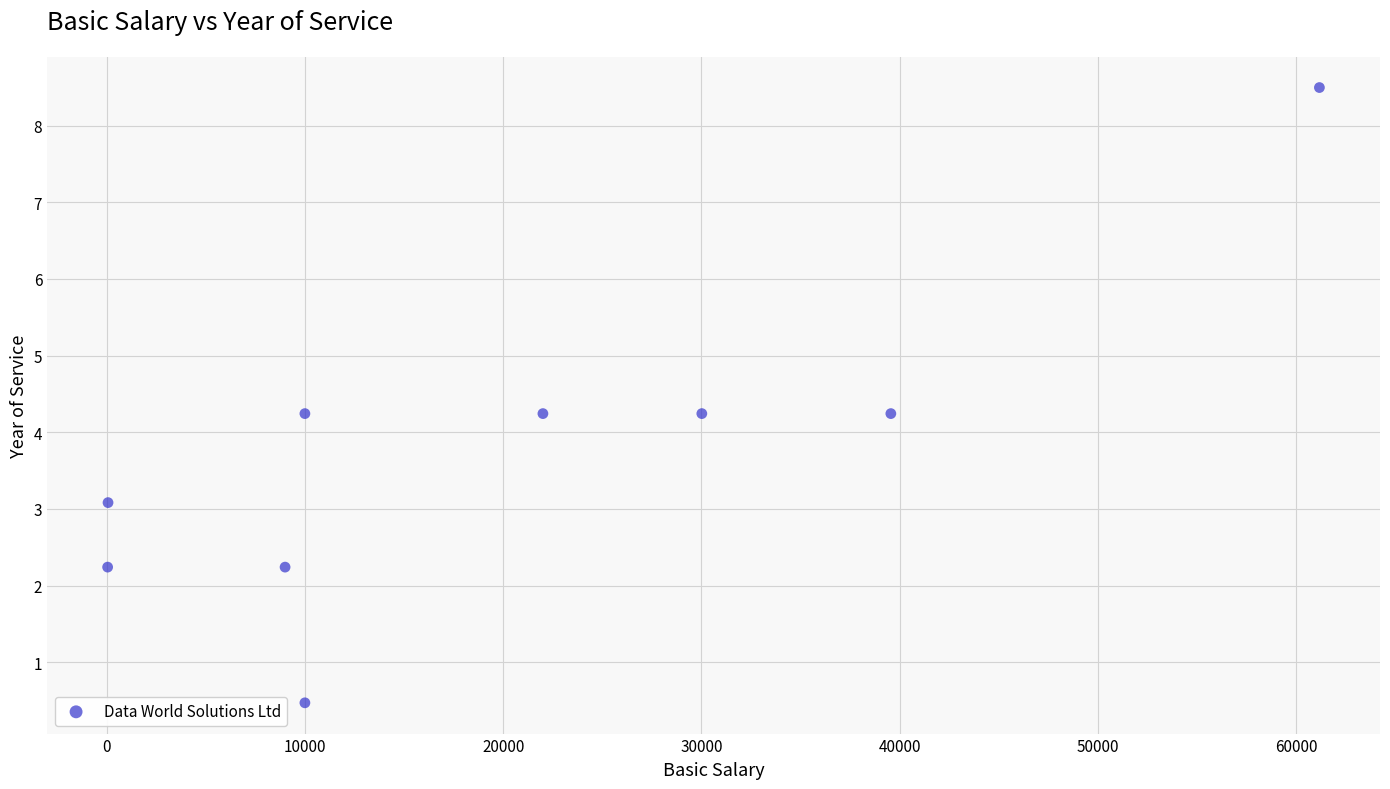

What is the range of Y values (max minus min)?

8.0